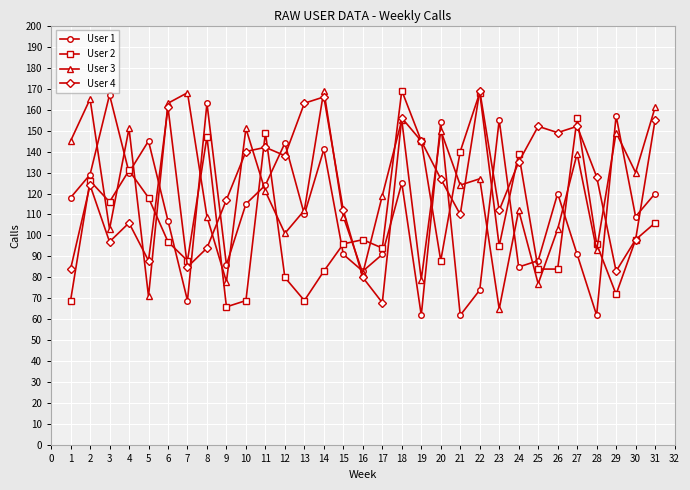

Is this an area chart (filled region under the line)?

No